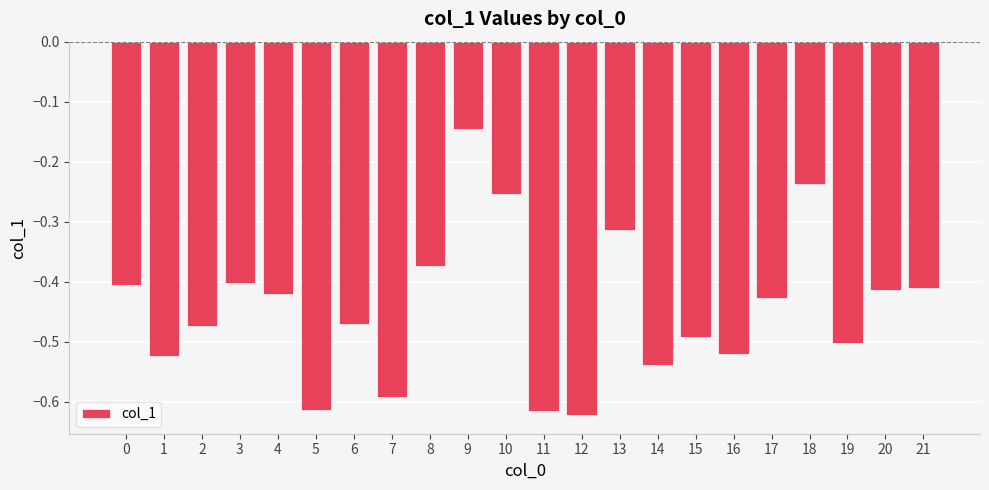

Which label corresponds to the largest value in the chart?

9